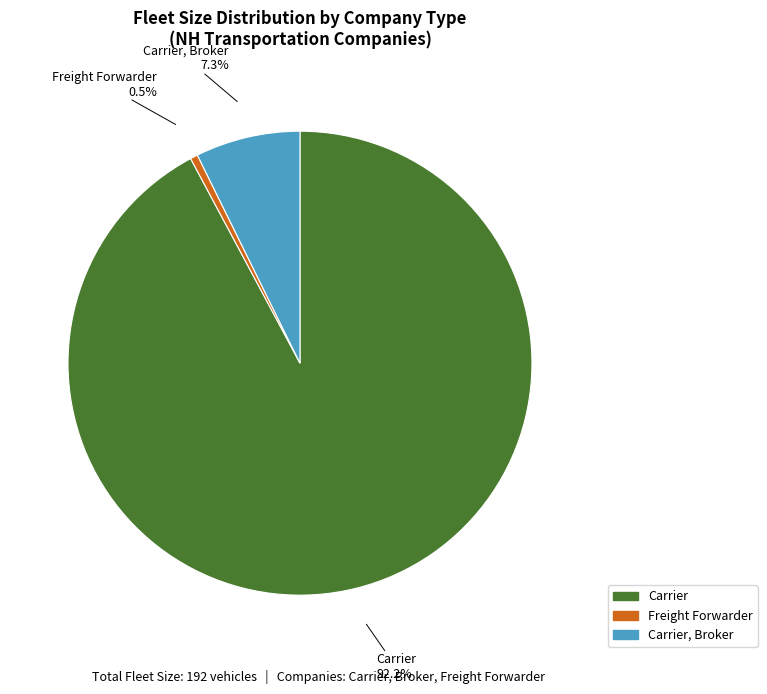

Is there a majority slice in this chart?

Yes